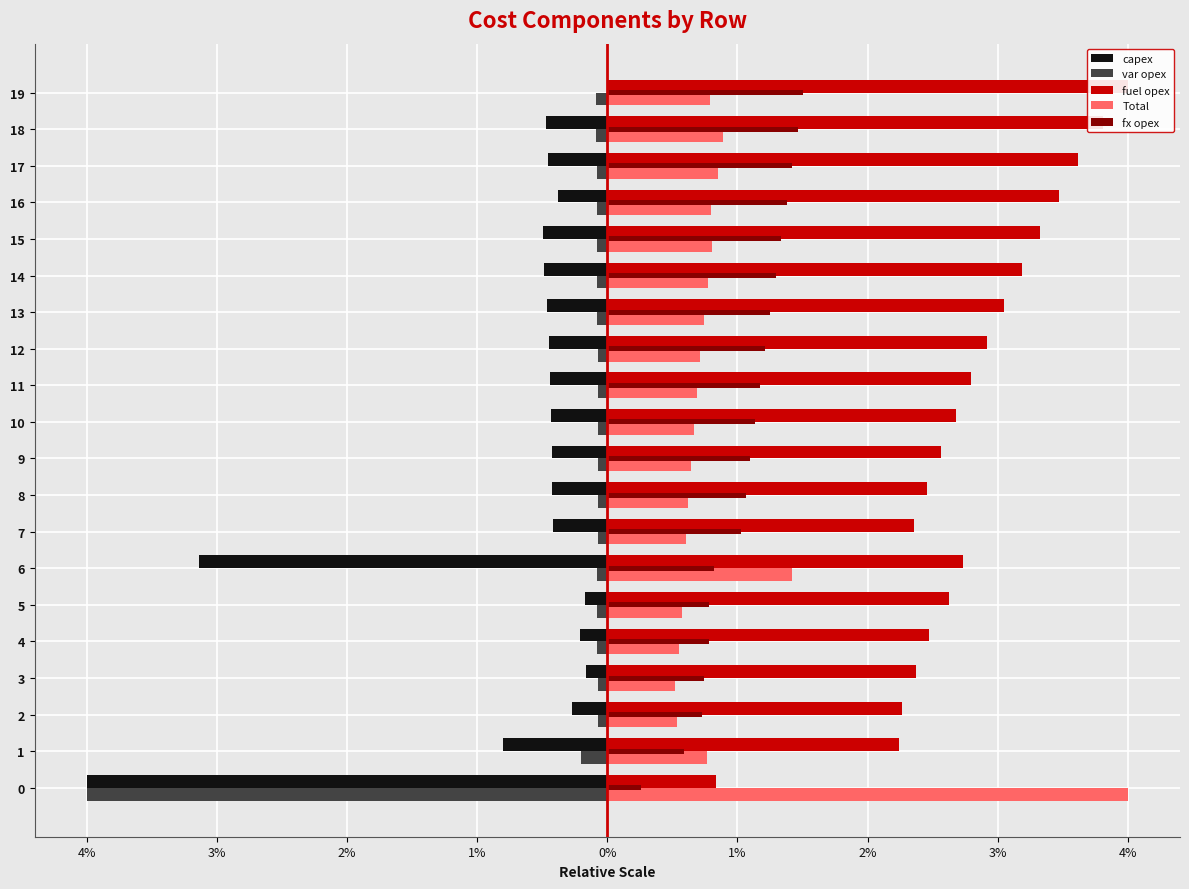

Which series has the largest range (max minus min)?

capex